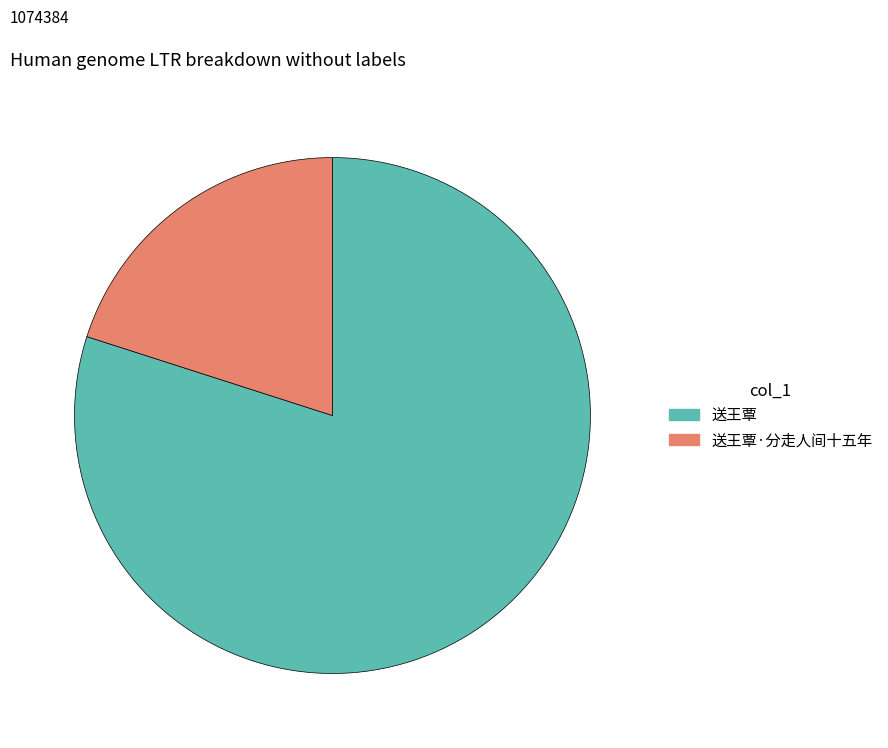

Is it true that 送王覃·分走人间十五年 is 20% of the pie?

True